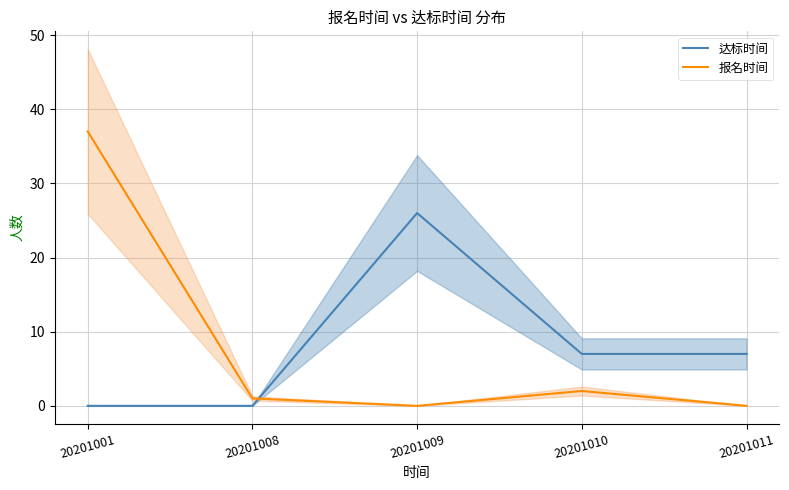

At which category does the chart reach its minimum across all series?

20201001